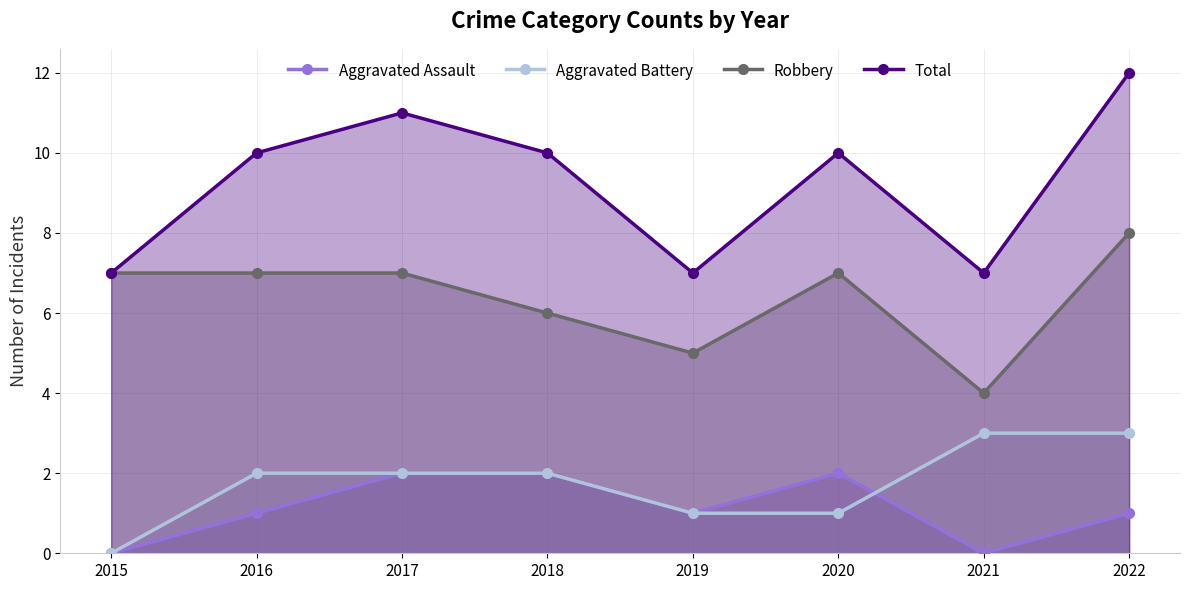

Rank the series by their maximum value, from lowest to highest.

Aggravated Assault, Aggravated Battery, Robbery, Total